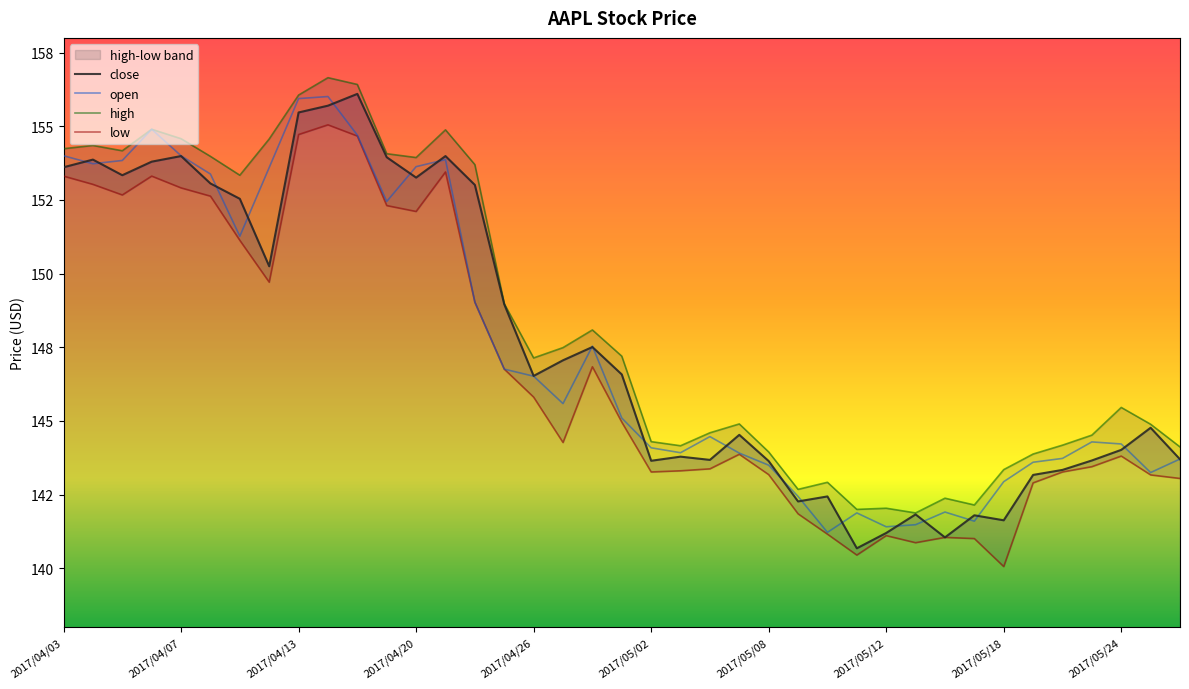

Rank the categories by low value from highest to lowest.

2017/04/17, 2017/04/13, 2017/04/18, 2017/04/21, 2017/04/03, 2017/04/06, 2017/04/04, 2017/04/07, 2017/04/05, 2017/04/10, 2017/04/19, 2017/04/20, 2017/04/11, 2017/04/12, 2017/04/24, 2017/04/28, 2017/04/25, 2017/04/26, 2017/05/01, 2017/04/27, 2017/05/05, 2017/05/24, 2017/05/23, 2017/05/04, 2017/05/03, 2017/05/02, 2017/05/22, 2017/05/08, 2017/05/25, 2017/05/26, 2017/05/19, 2017/05/09, 2017/05/10, 2017/05/12, 2017/05/16, 2017/05/17, 2017/05/15, 2017/05/11, 2017/05/18